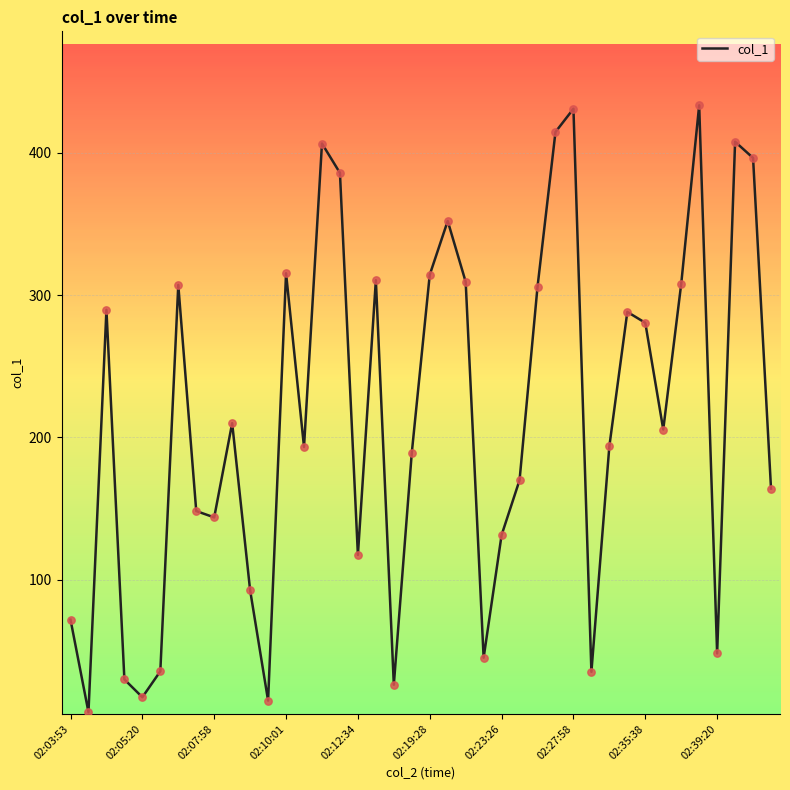

What is the greatest value displayed?

433.4